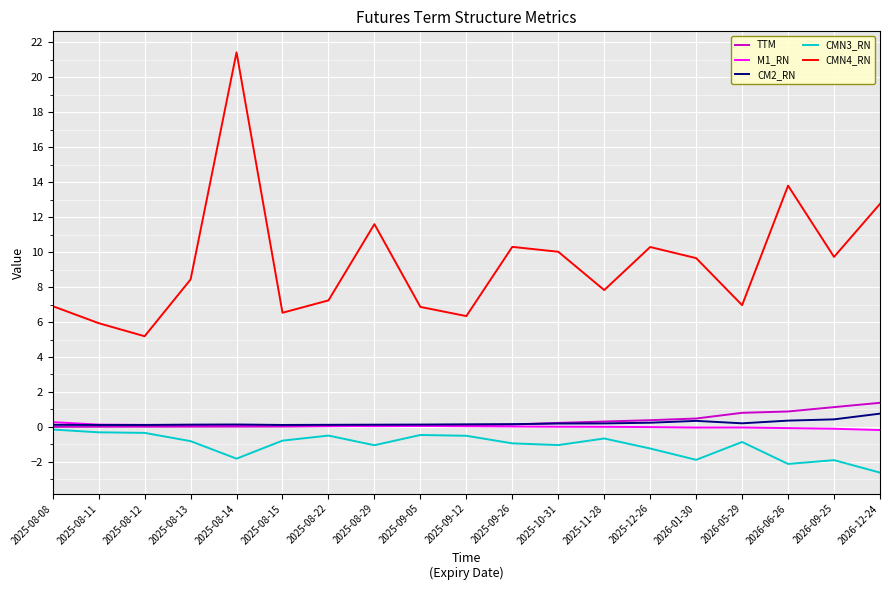

What are all the series names shown in the legend?

TTM, M1_RN, CM2_RN, CMN3_RN, CMN4_RN